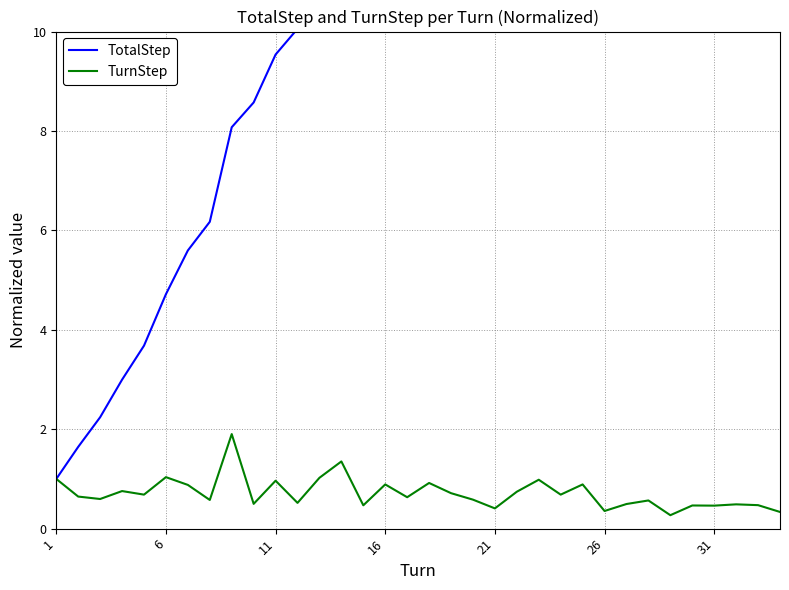

Which series has the largest range (max minus min)?

TotalStep